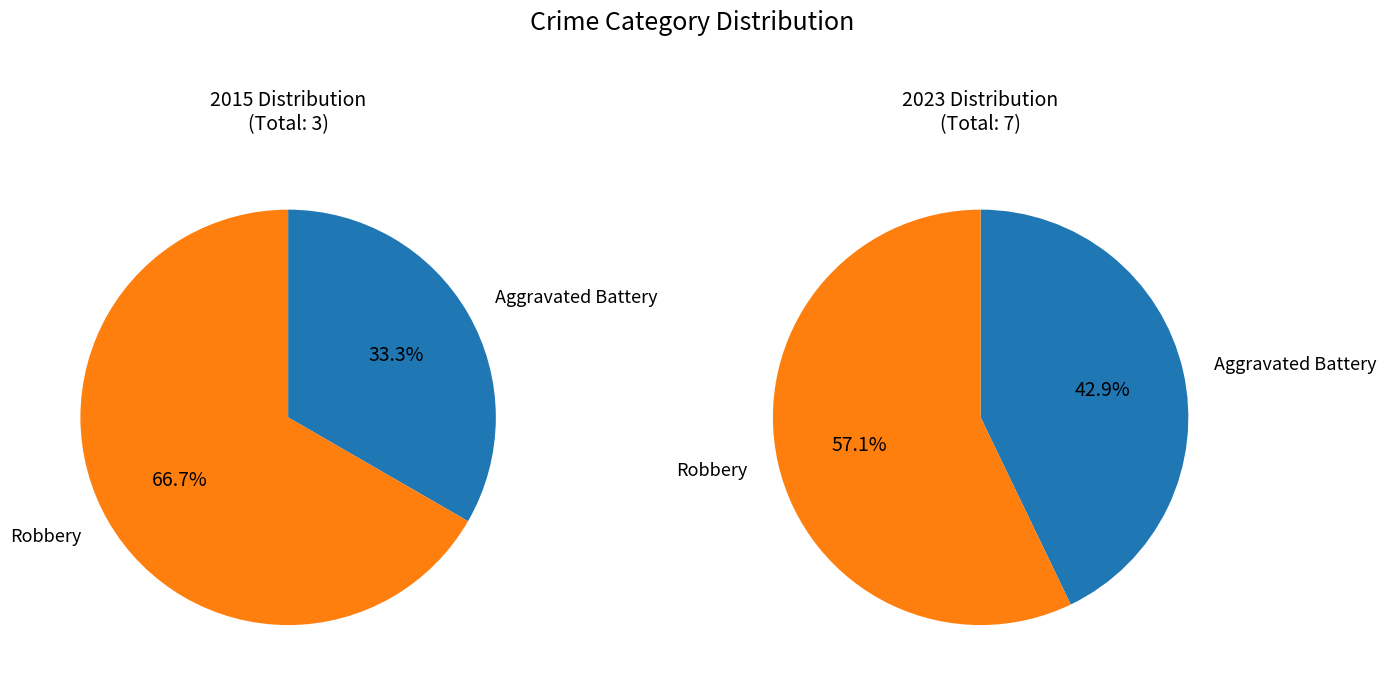

Between Aggravated Battery and Robbery, which is larger?

Robbery